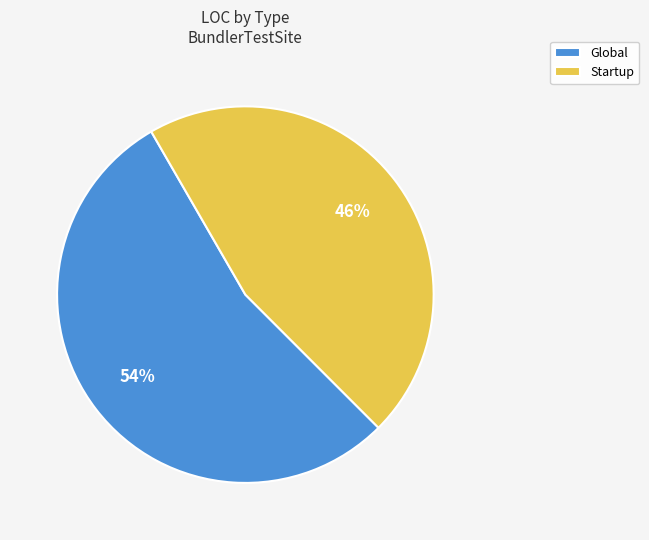

Count the number of slices in the pie.

2